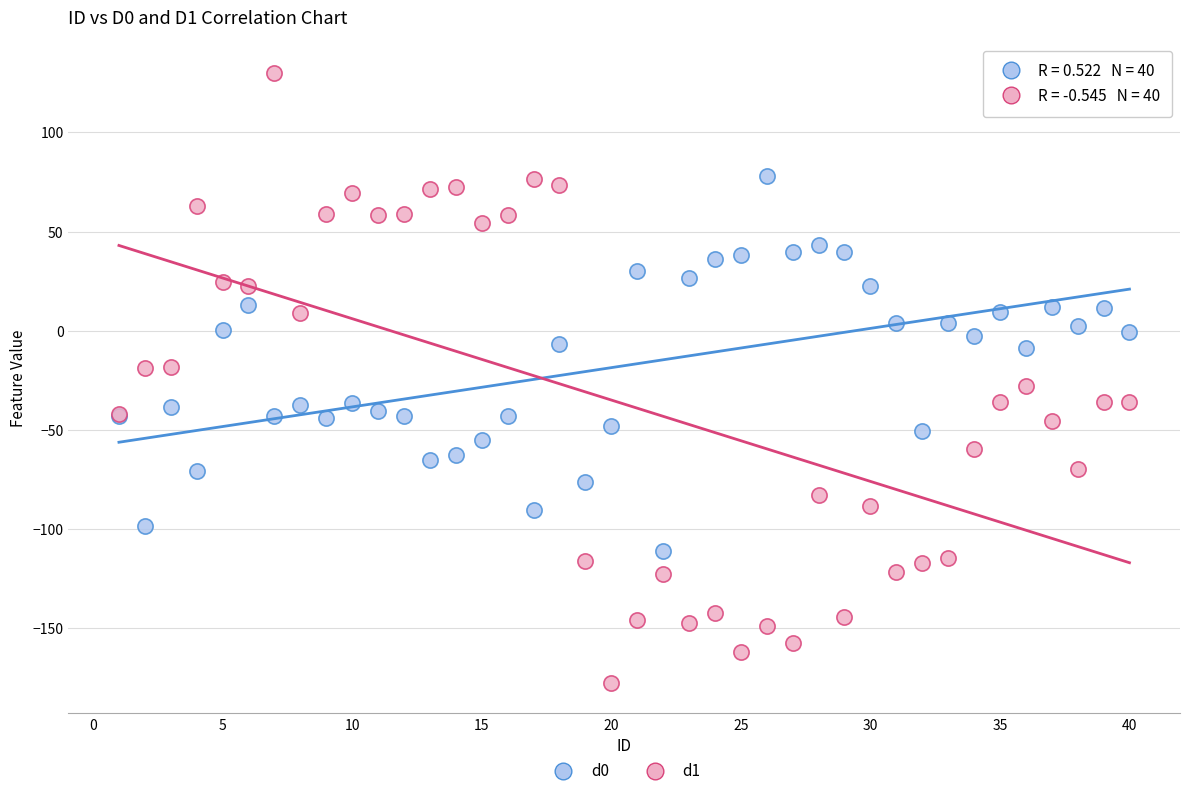

Which series reaches the maximum Y coordinate?

d1